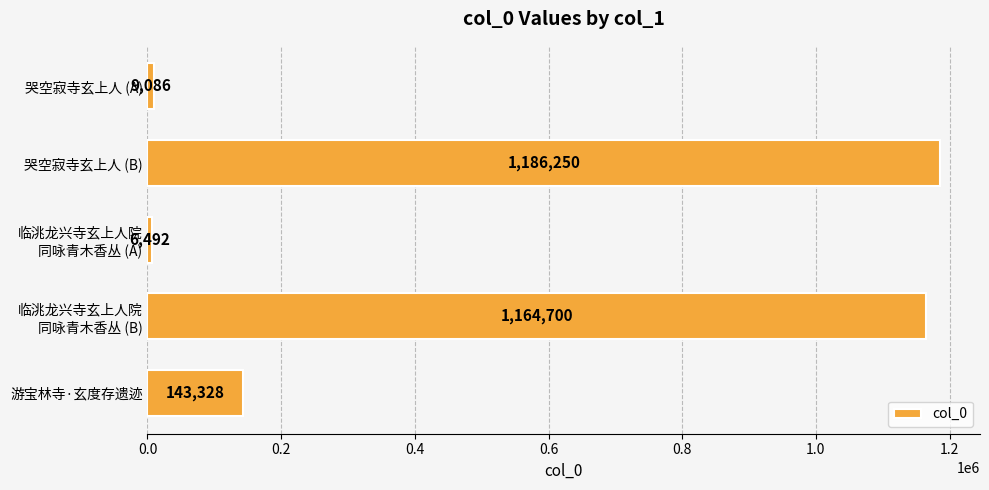

How many bars are there in total?

5